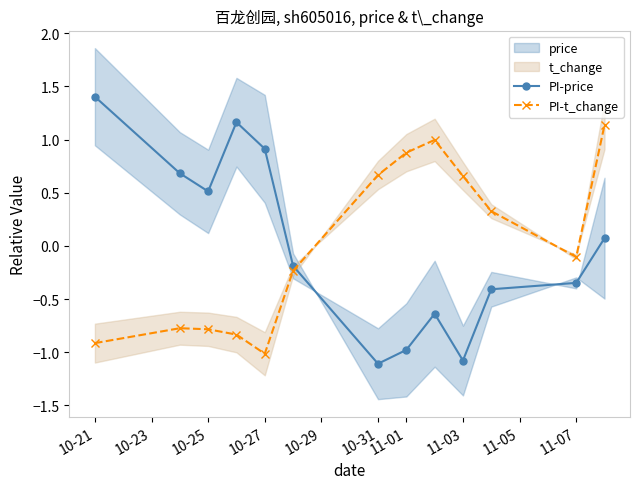

What is the minimum value for PI-t_change?

-1.0